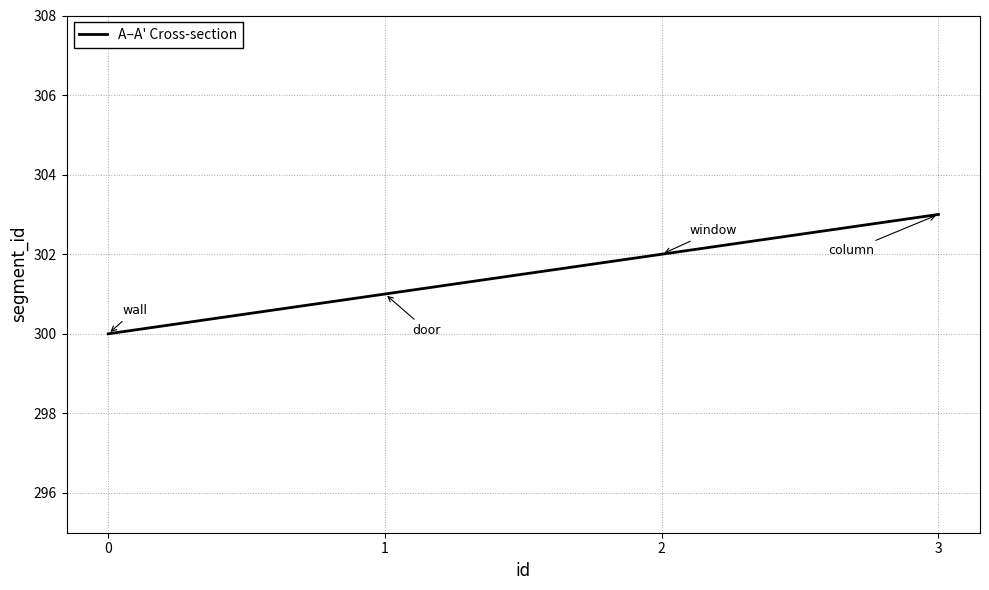

What is the smallest value displayed?

300